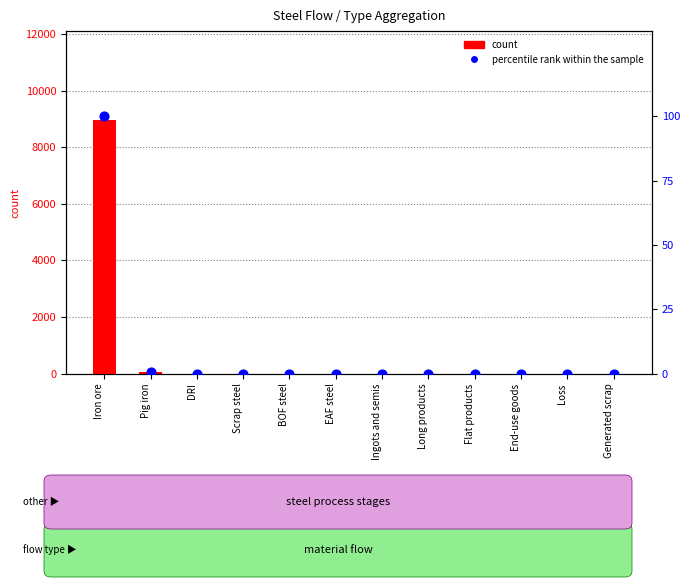

Which series has the largest Y range (max minus min)?

count